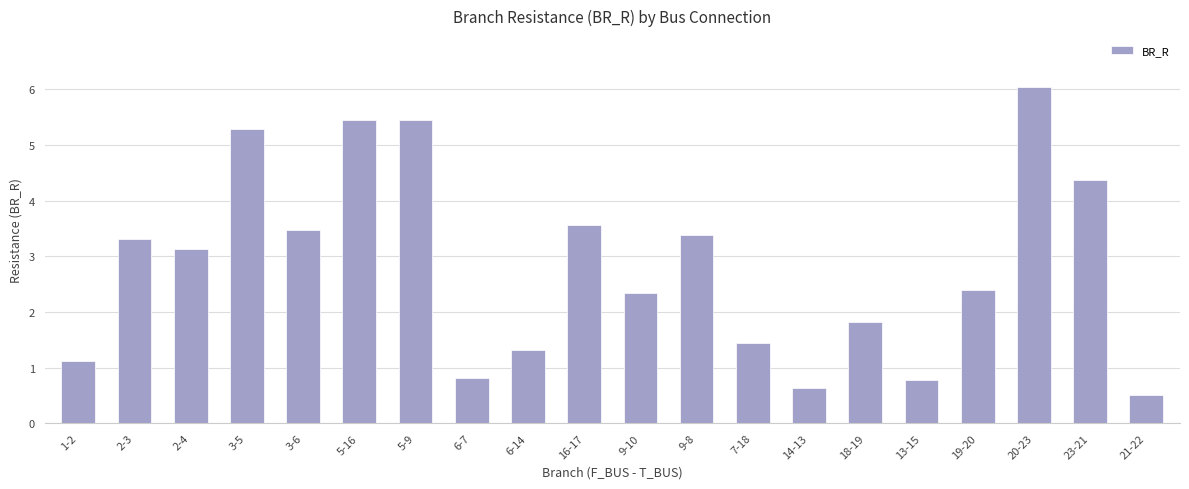

The chart shows a value of 1.0 at 14-13. True or false?

False